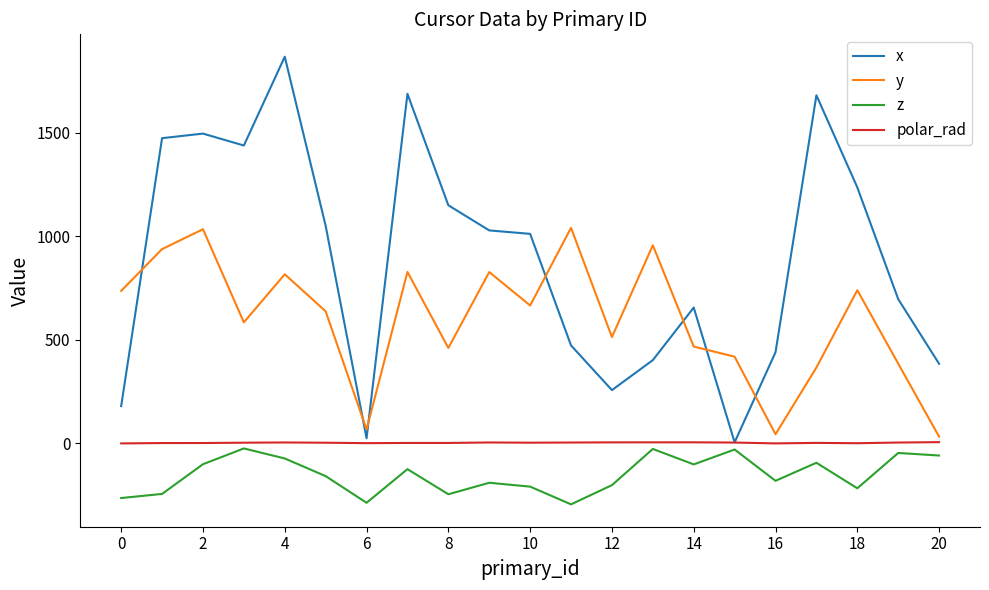

At how many categories does at least one series exceed 1332?

6